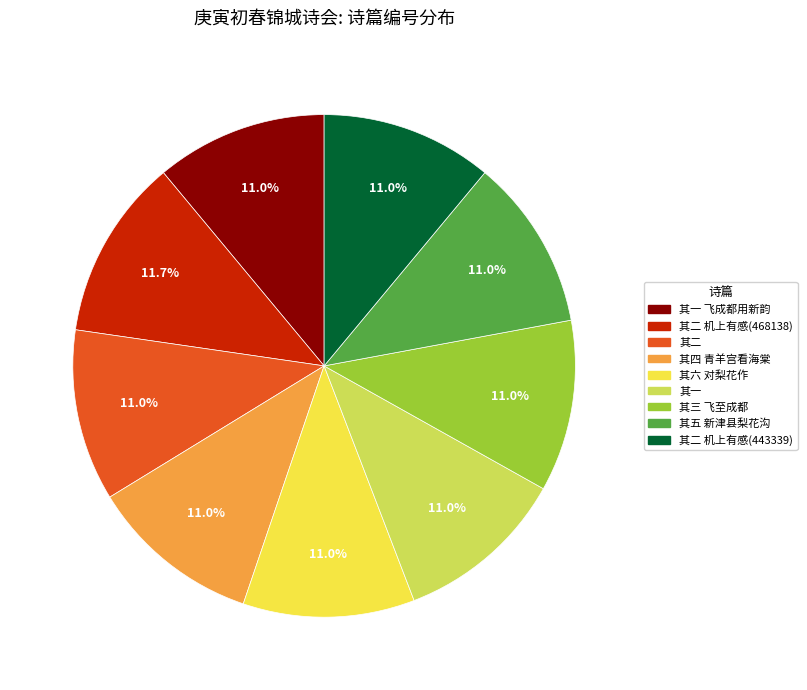

Count the number of slices in the pie.

9